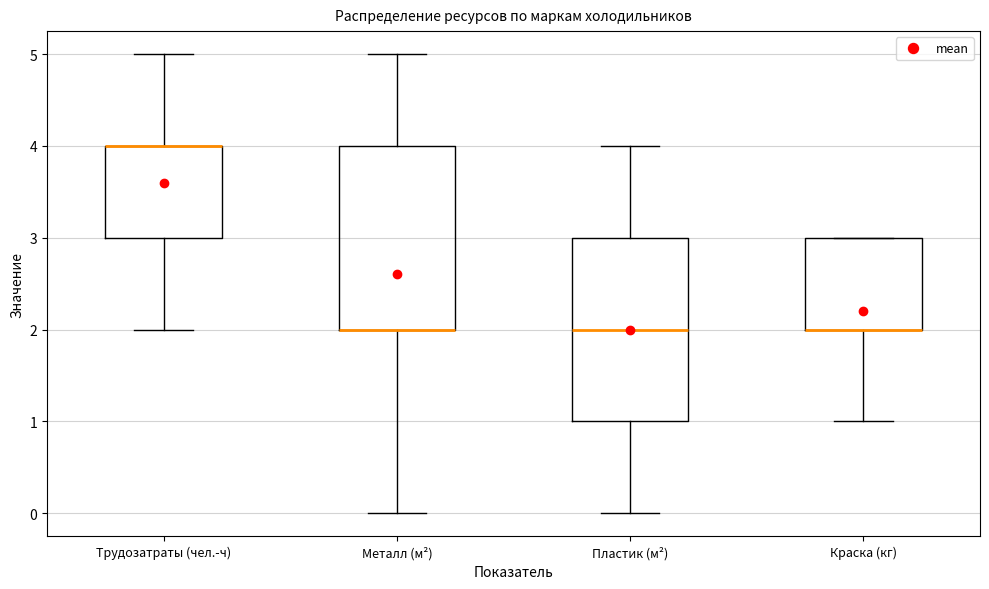

Where does the upper whisker of the box for Пластик (м²) end on the y-axis? The values are not printed on the chart, so give them approximately, as read against the axis.

4